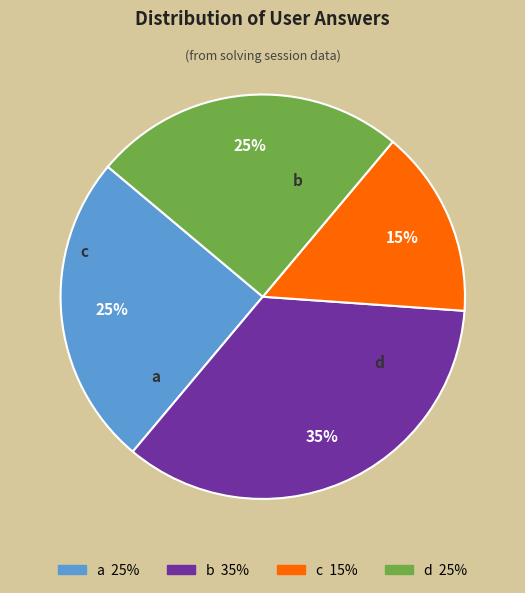

Is b the majority of the pie?

No